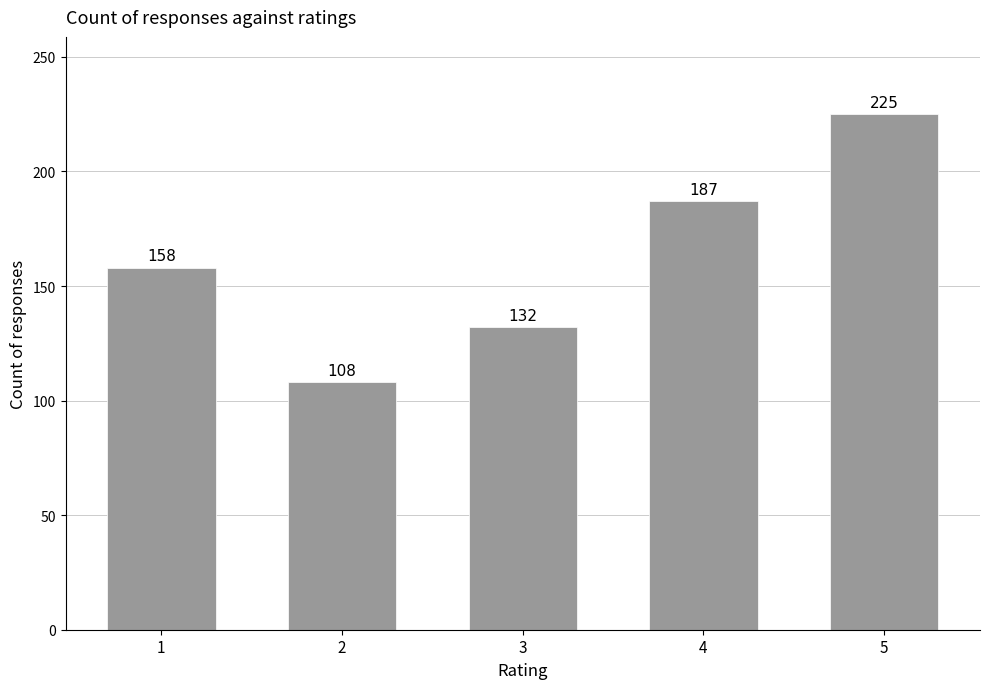

The chart shows a value of 225 at 5. True or false?

True